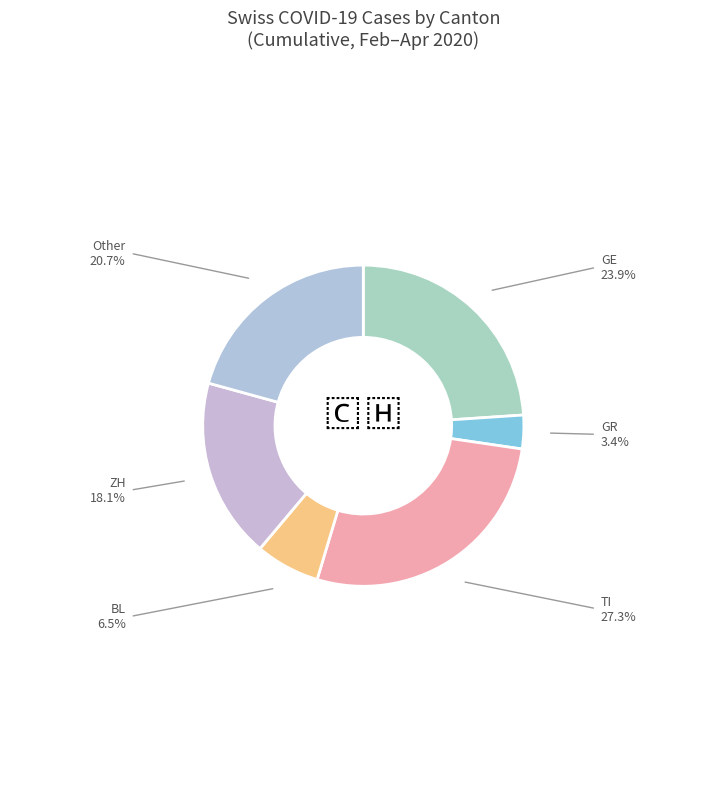

Does BL account for over 50% of the chart?

No